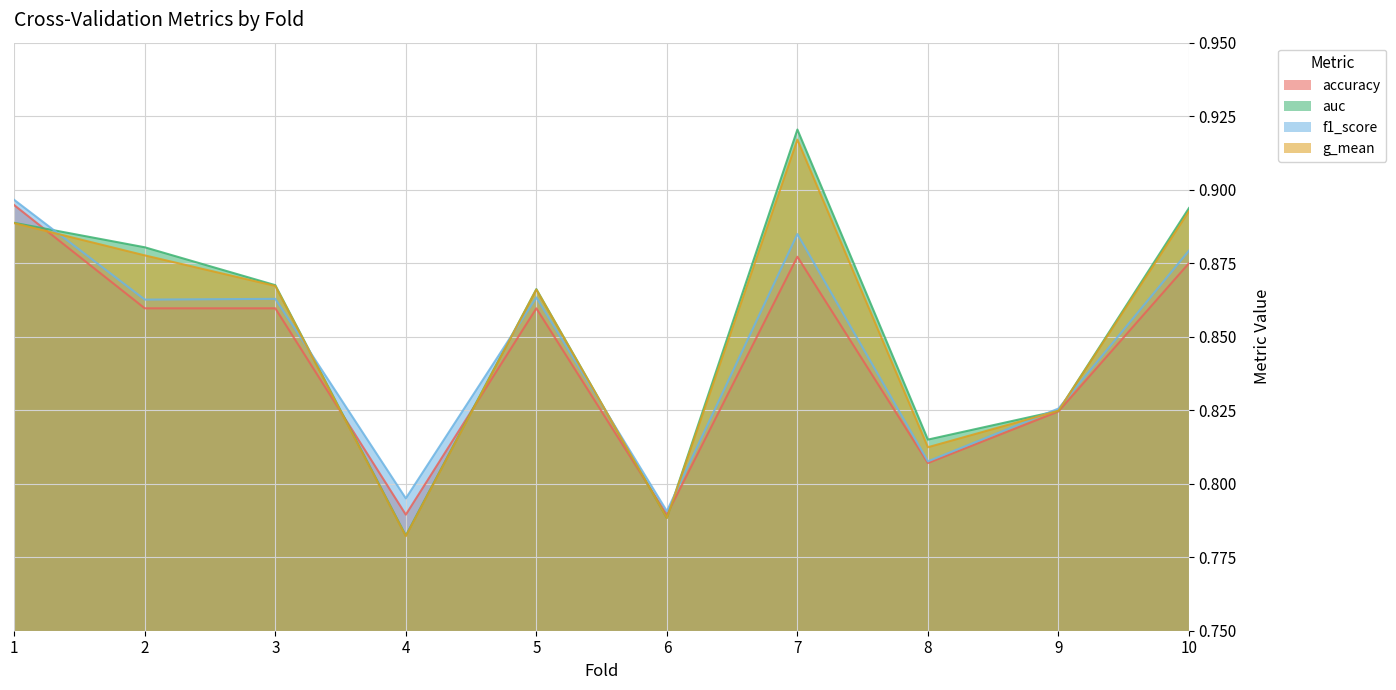

What is the smallest value displayed?

0.8